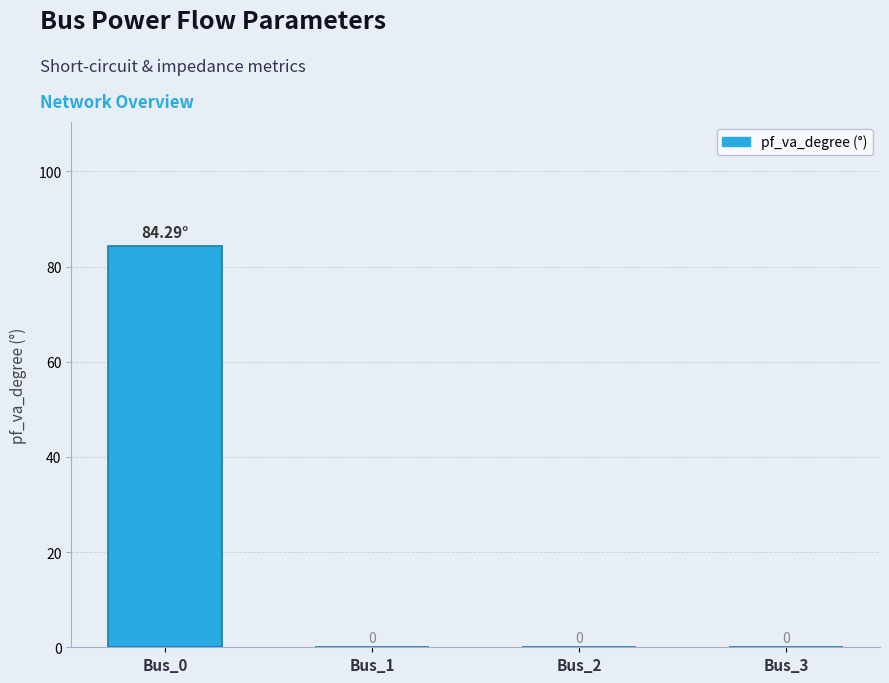

What is the sum of all values?

84.3